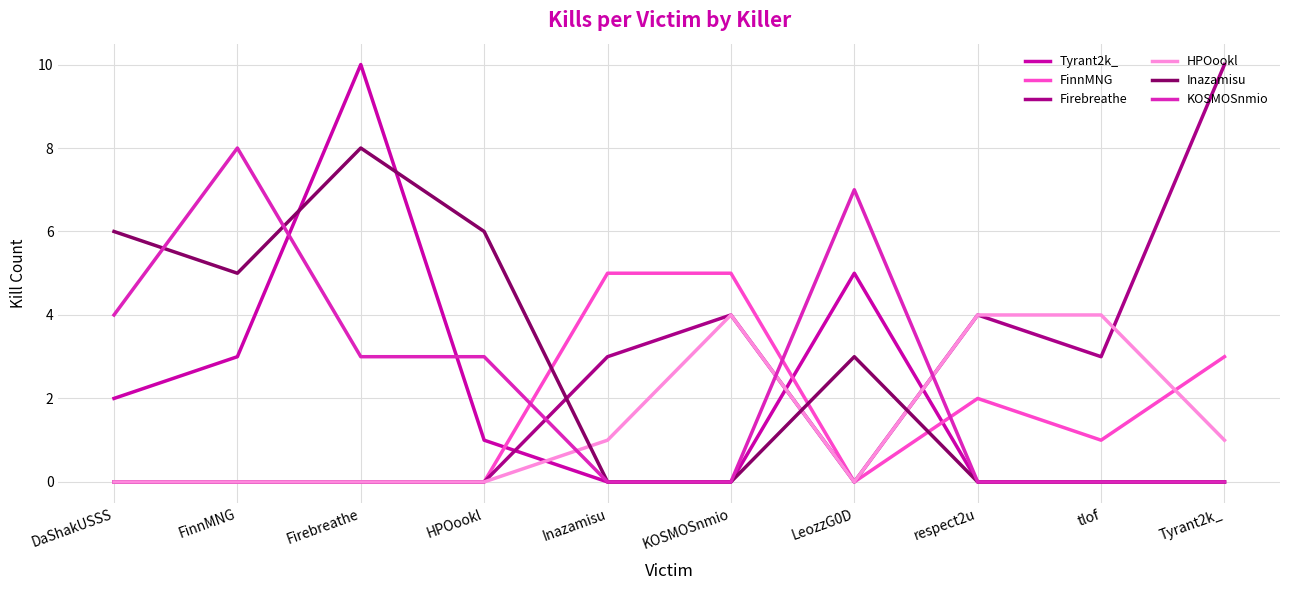

What are all the series names shown in the legend?

Tyrant2k_, FinnMNG, Firebreathe, HPOookl, Inazamisu, KOSMOSnmio